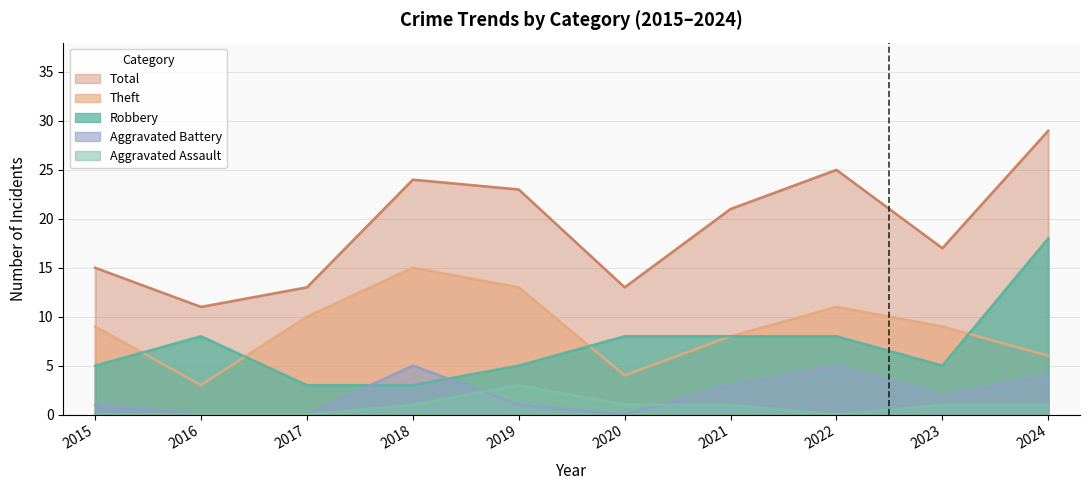

True or false: Aggravated Assault and Robbery intersect in this chart.

False